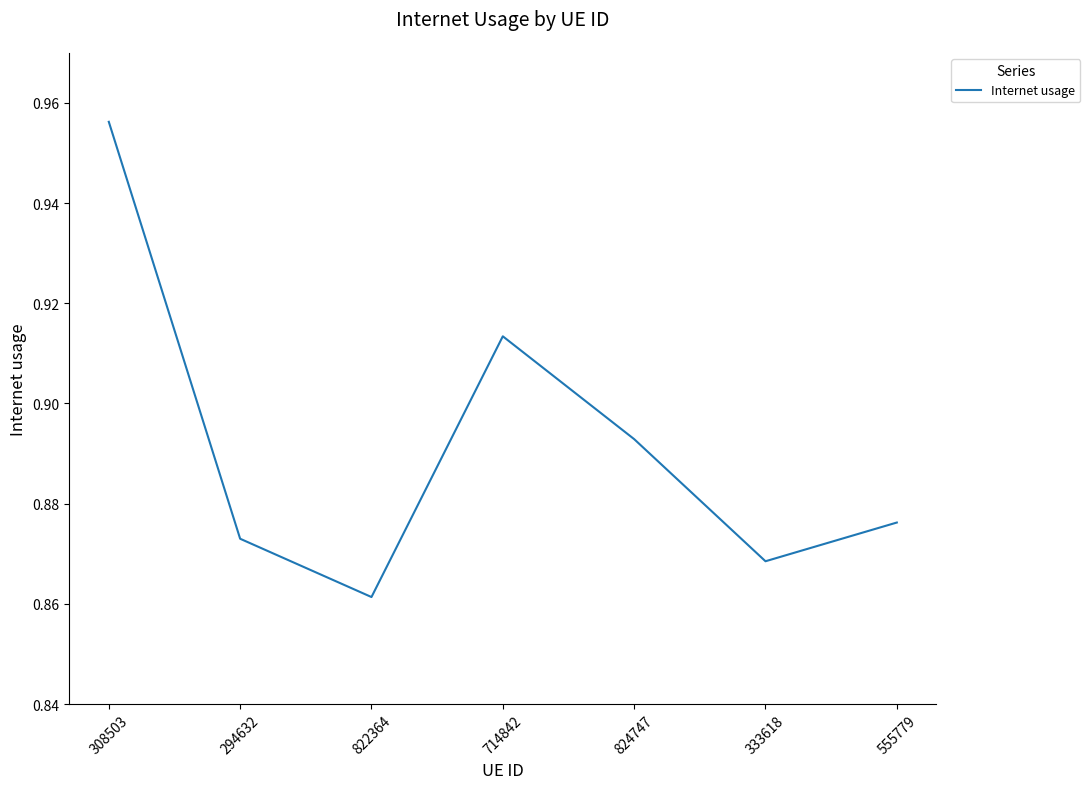

Is it true that the value at 555779 is 0.6?

False